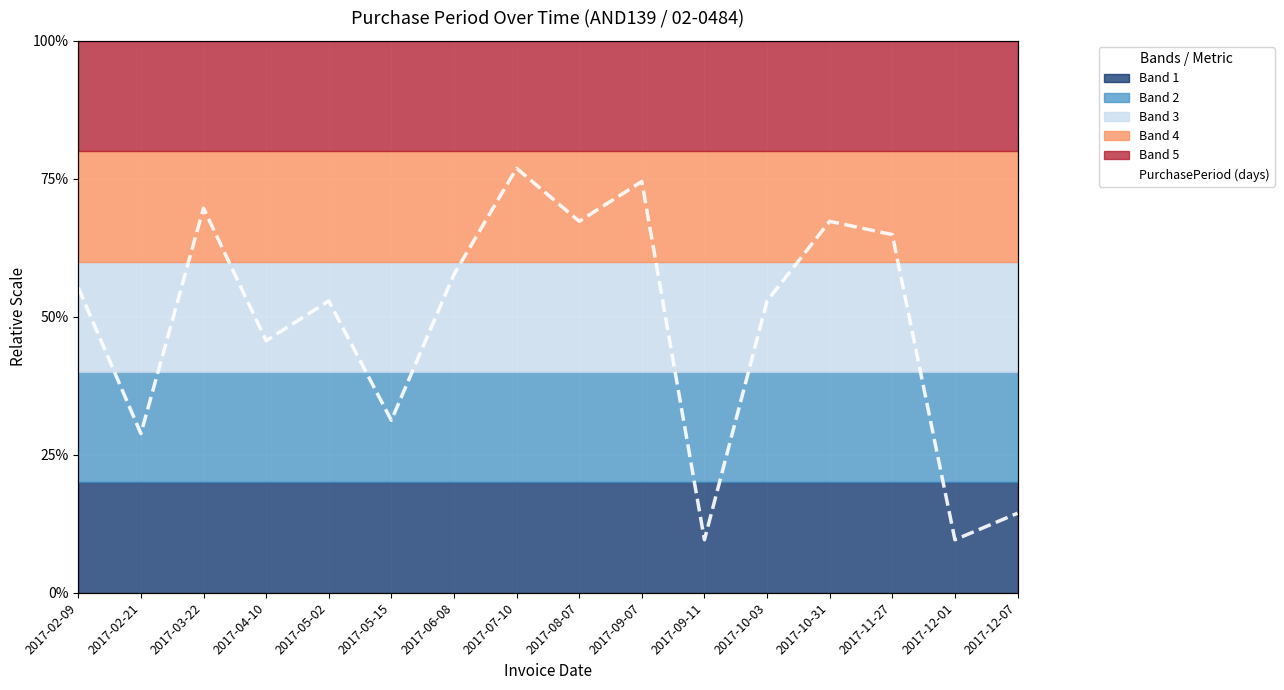

Rank the categories by value from highest to lowest.

2017-07-10, 2017-09-07, 2017-03-22, 2017-08-07, 2017-10-31, 2017-11-27, 2017-06-08, 2017-02-09, 2017-05-02, 2017-10-03, 2017-04-10, 2017-05-15, 2017-02-21, 2017-12-07, 2017-09-11, 2017-12-01